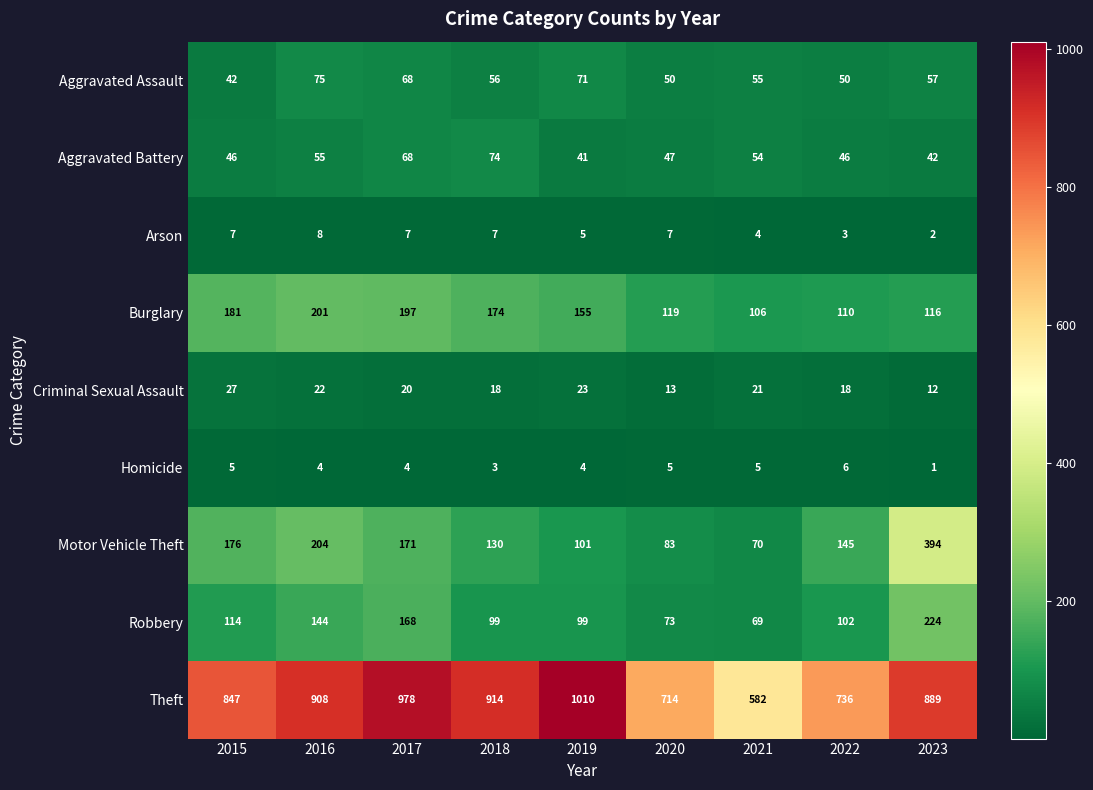

The value of Arson at 2023 is 2. True or false?

True